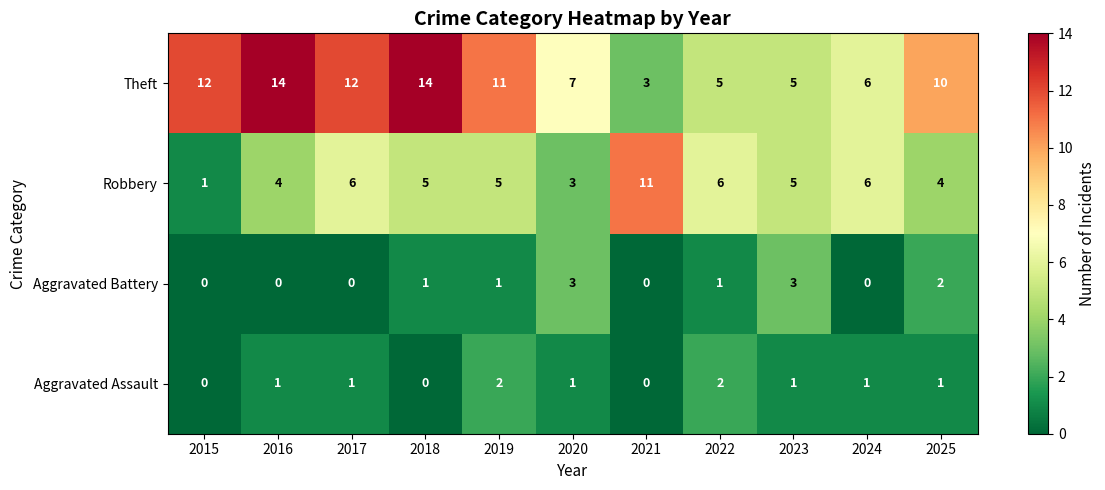

What is the total value across all series at 2020?

14